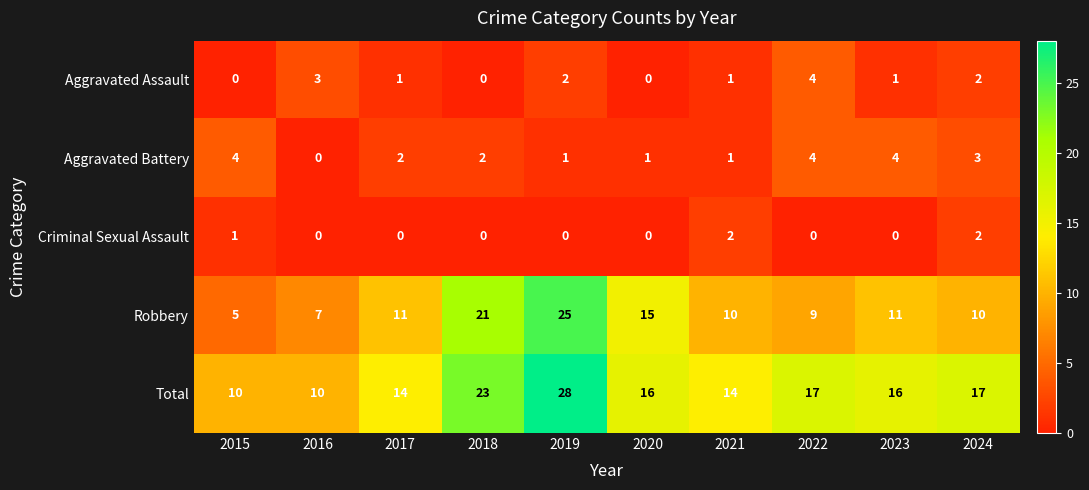

Which series has the largest total across all categories?

Total